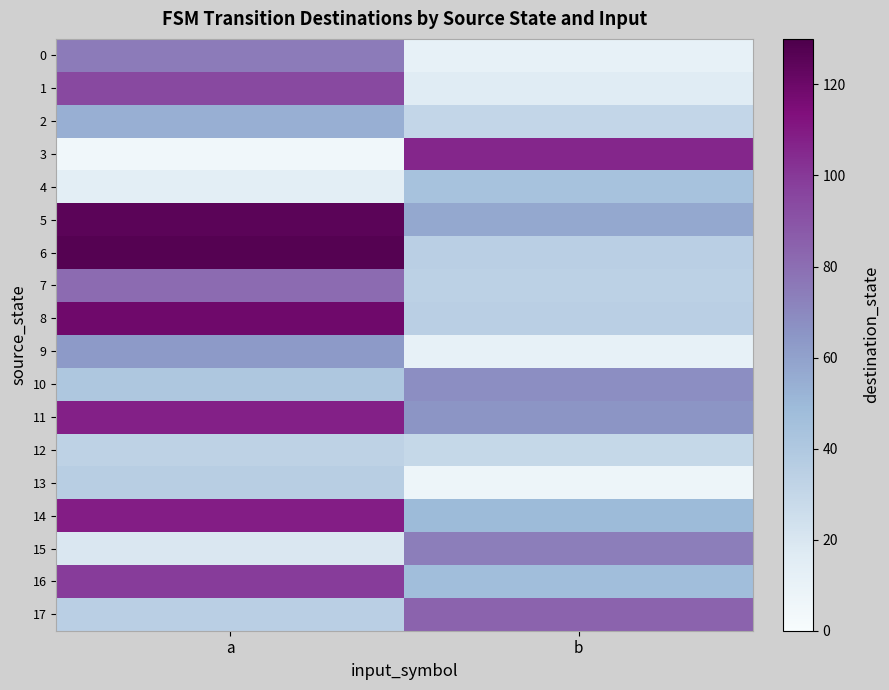

Between a and b, which is larger?

a